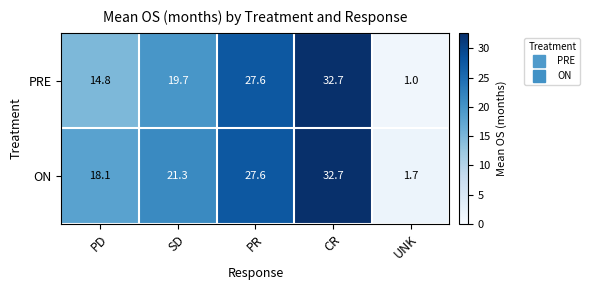

Reading right to left, list all the values displayed in this chart.

PRE: 1.0	32.7	27.6	19.7	14.8
ON: 1.7	32.7	27.6	21.3	18.1